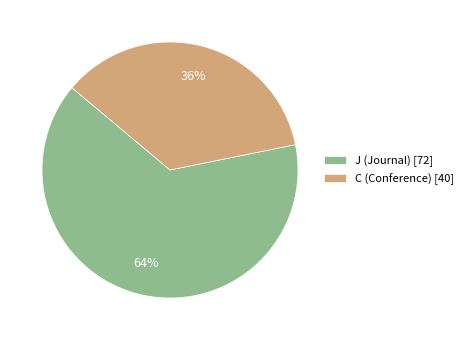

Is the sum of J (Journal) [72] and C (Conference) [40] greater than half?

Yes